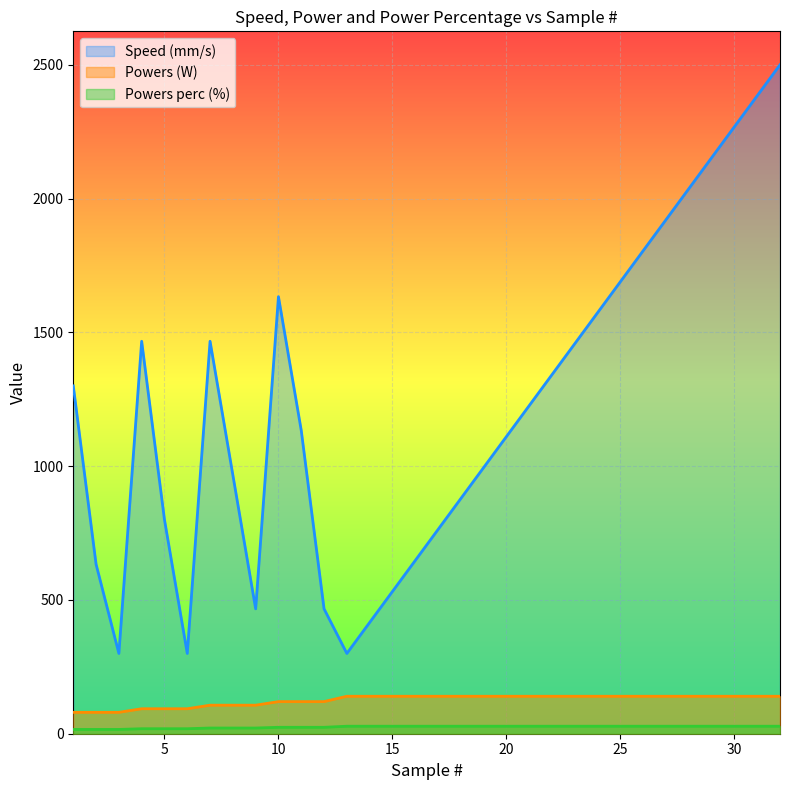

List the series in order of their peak value, lowest first.

Powers perc (%), Powers (W), Speed (mm/s)